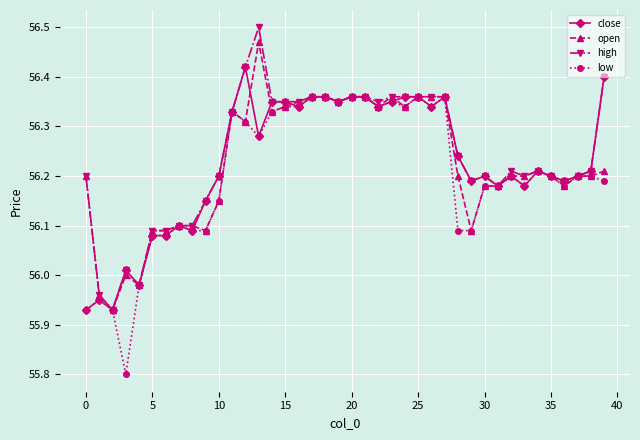

What is the minimum value shown in the chart?

55.8